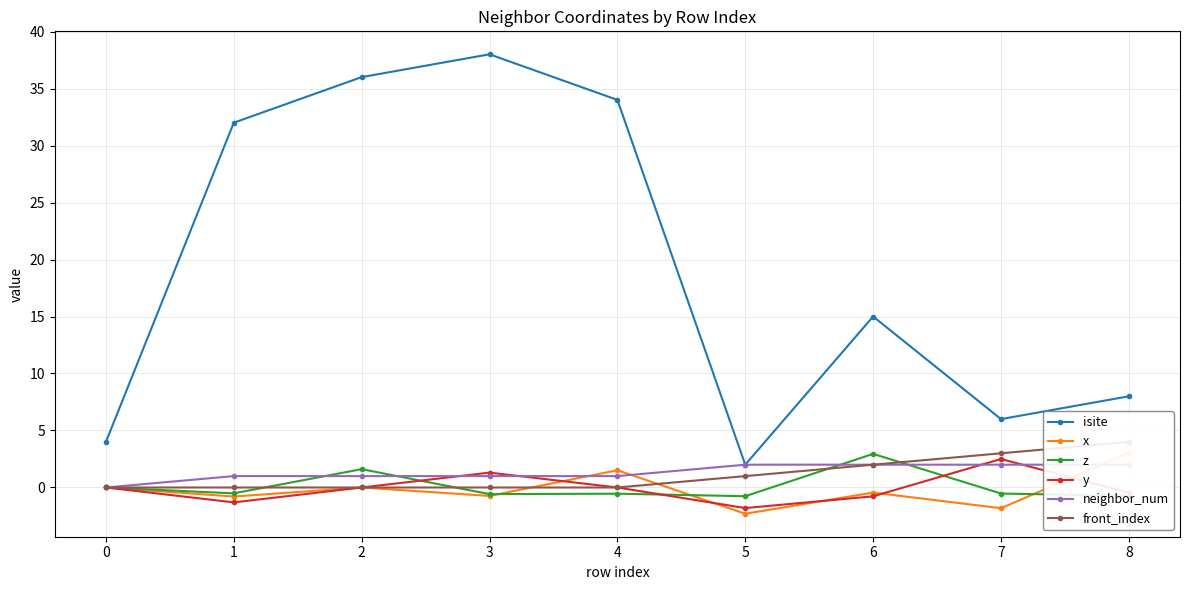

What is the value of the isite point at the 4th from the left?

38.0